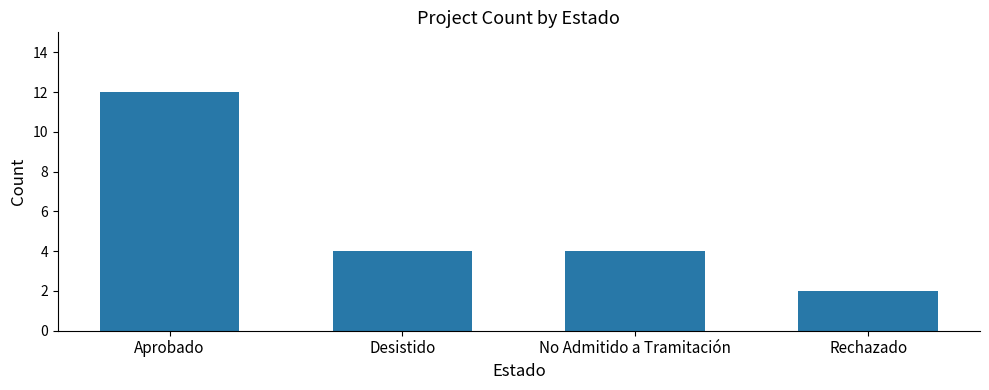

Which has a higher value, No Admitido a Tramitación or Aprobado?

Aprobado